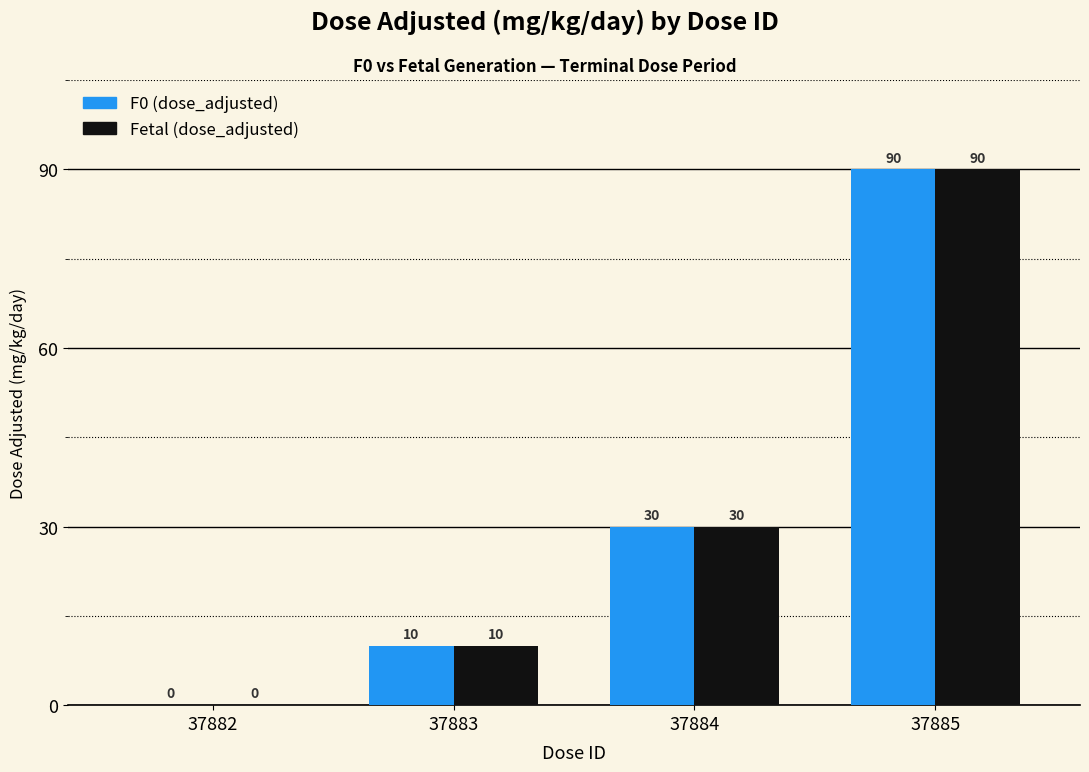

Read the F0 (dose_adjusted) value at 37883.

10